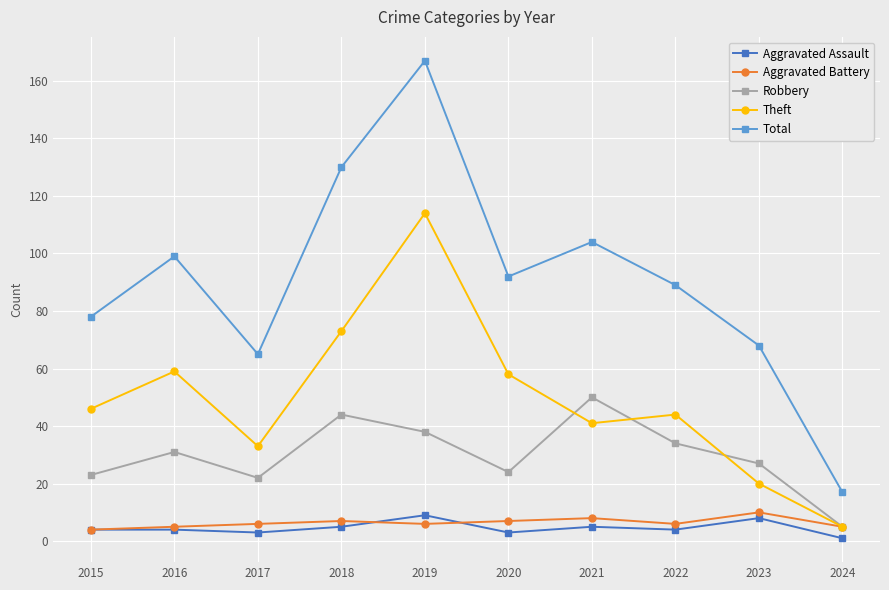

Which series has the widest spread of values?

Total